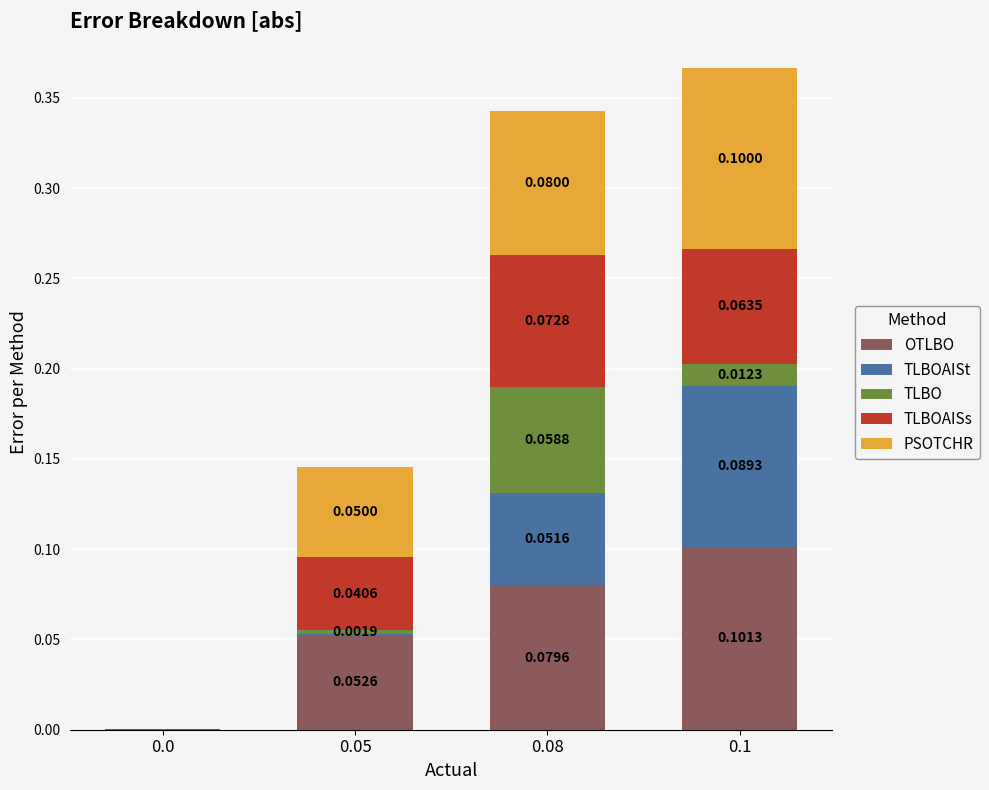

What are all the series names shown in the legend?

OTLBO, TLBOAISt, TLBO, TLBOAISs, PSOTCHR